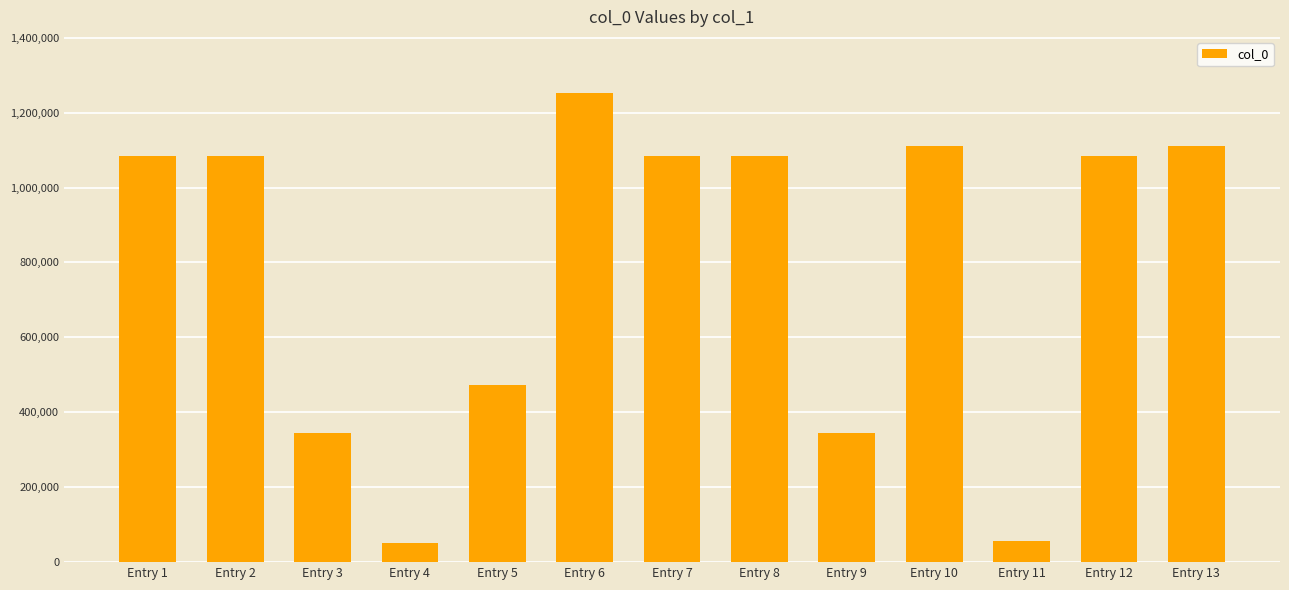

Which label corresponds to the largest value in the chart?

Entry 6